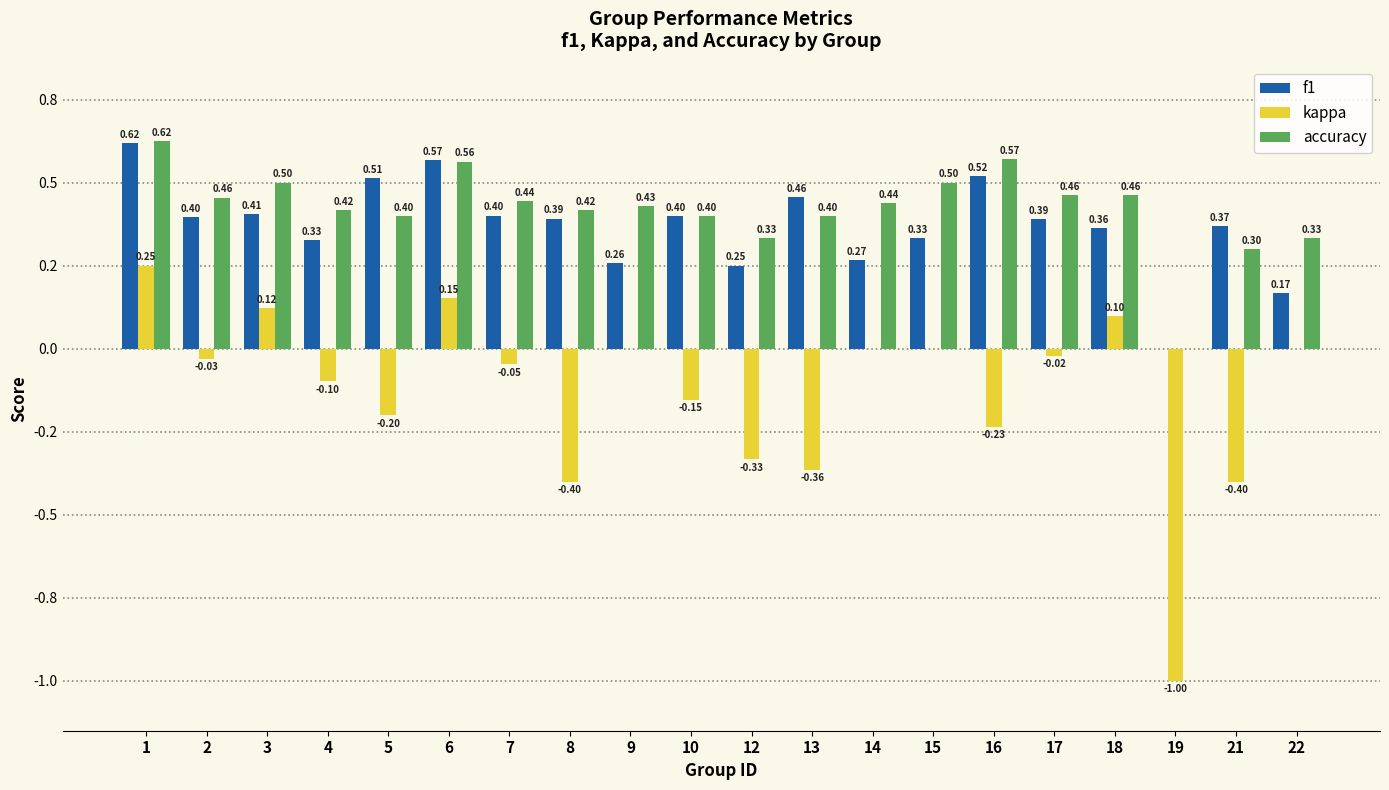

Between 14 and 18, which is larger?

18